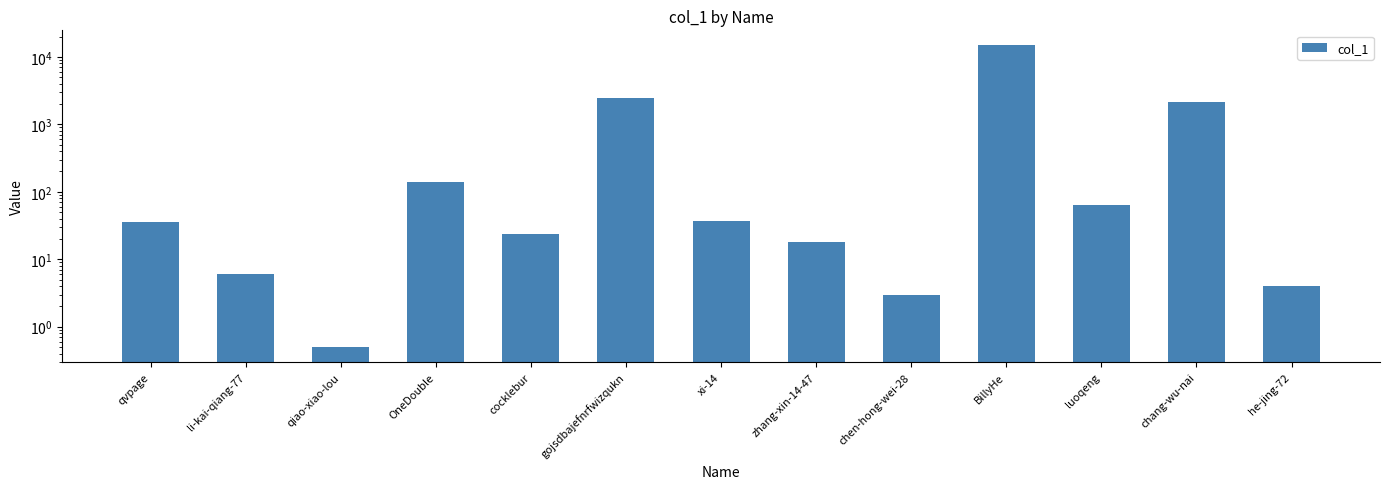

Does the chart contain any negative values?

No